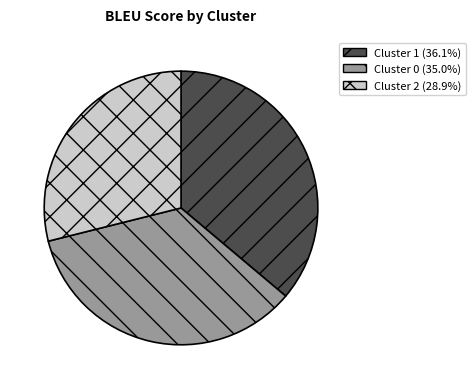

Combined, do Cluster 0 and Cluster 2 account for over 50%?

Yes